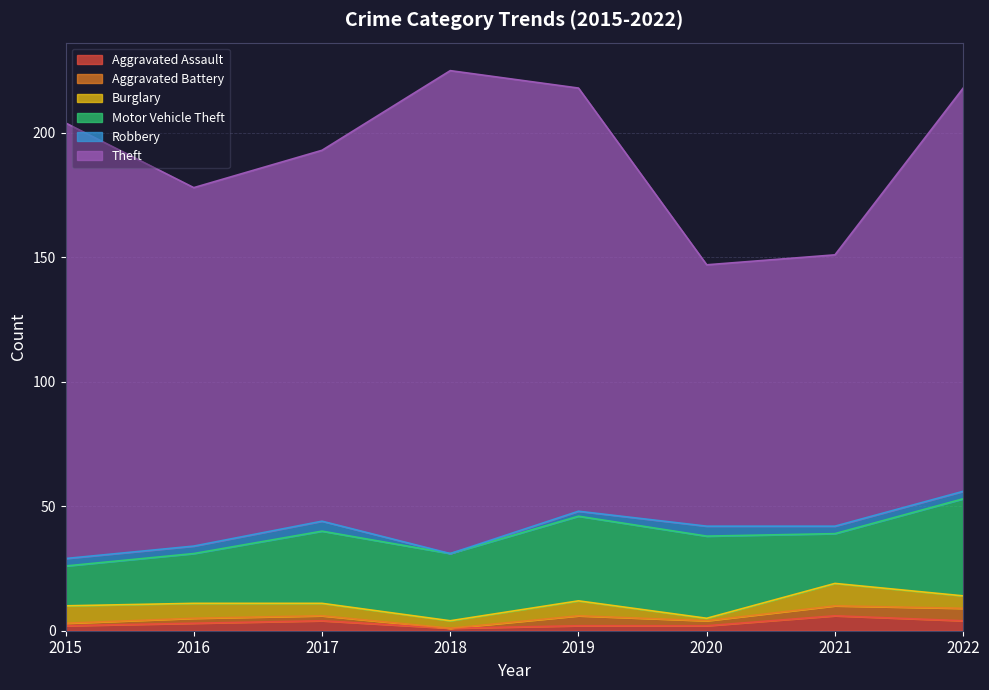

At 2018, list the series in order from largest to smallest.

Theft, Motor Vehicle Theft, Burglary, Aggravated Assault, Aggravated Battery, Robbery